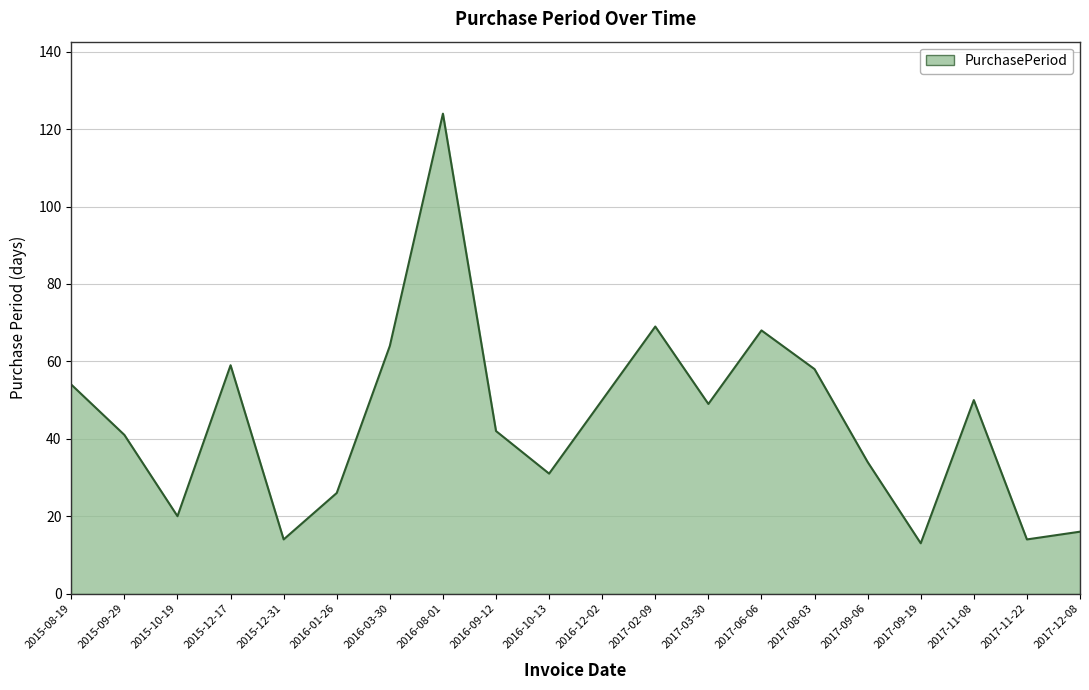

At which category does the data reach its first local peak?

2015-12-17